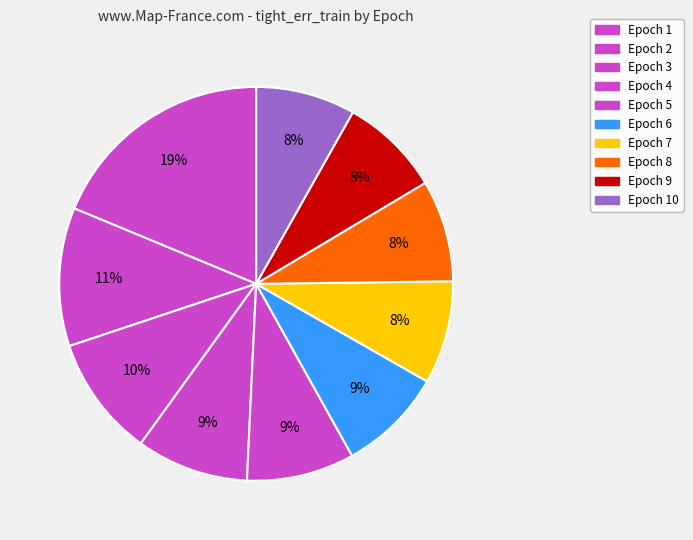

How many segments does this pie chart have?

10